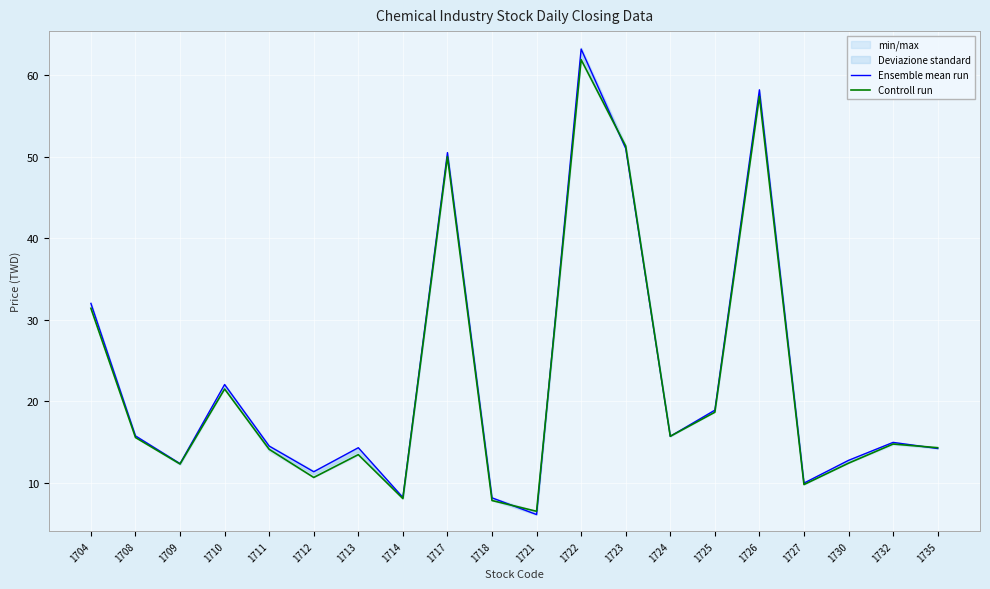

Rank the series by their maximum value, from highest to lowest.

Ensemble mean run, Controll run